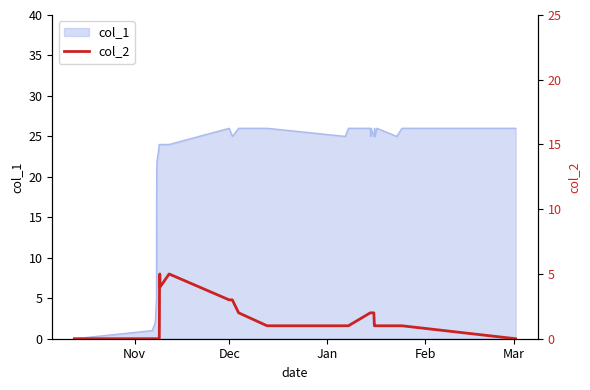

Count the values in the range 0 to 2.

25